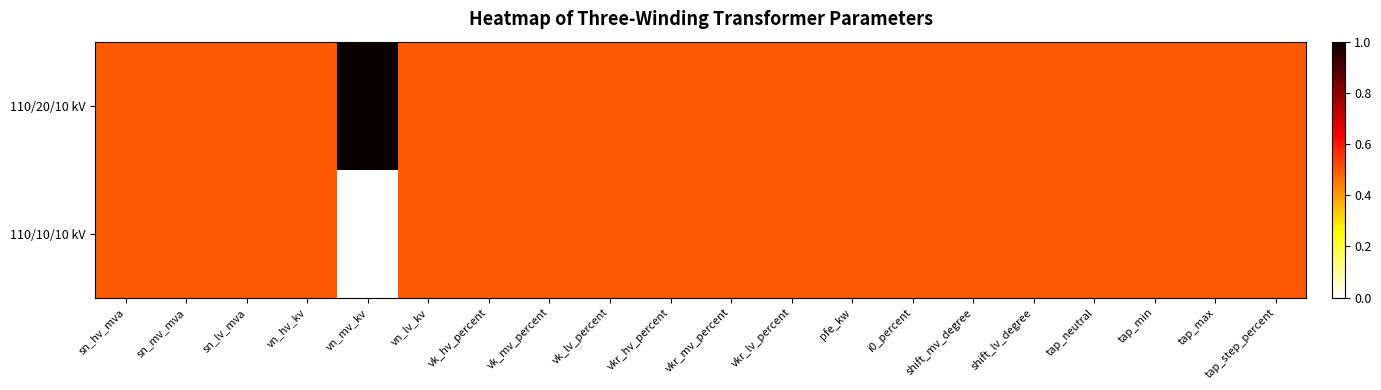

Rank the series at vn_mv_kv from highest to lowest value.

110/20/10 kV, 110/10/10 kV